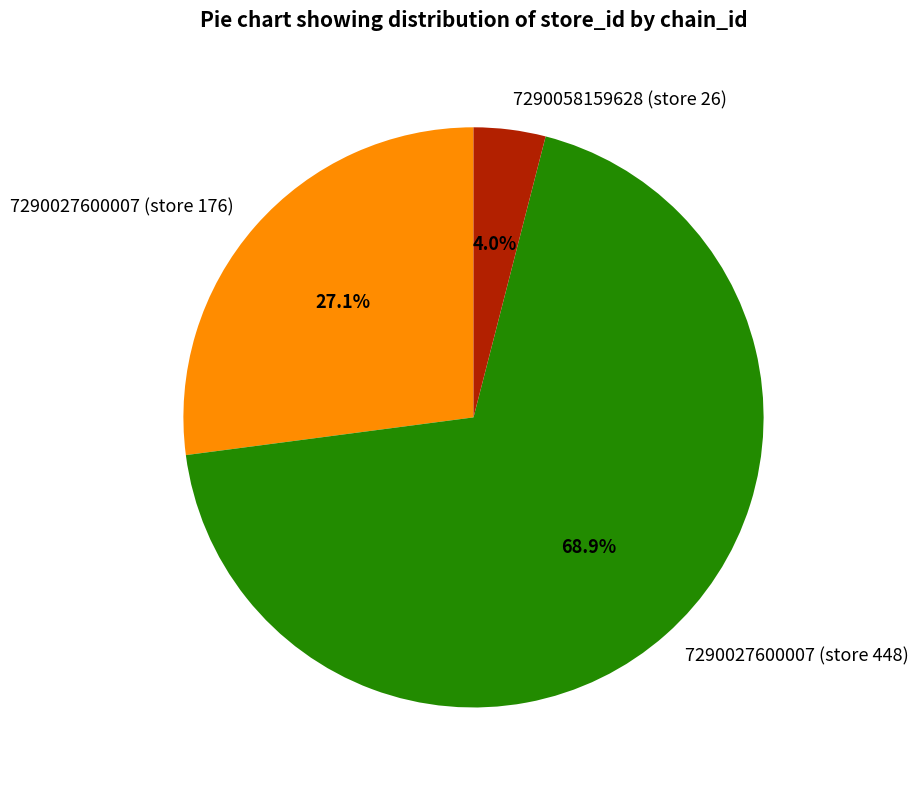

Is it true that 7290027600007 (store 448) is 55% of the pie?

False